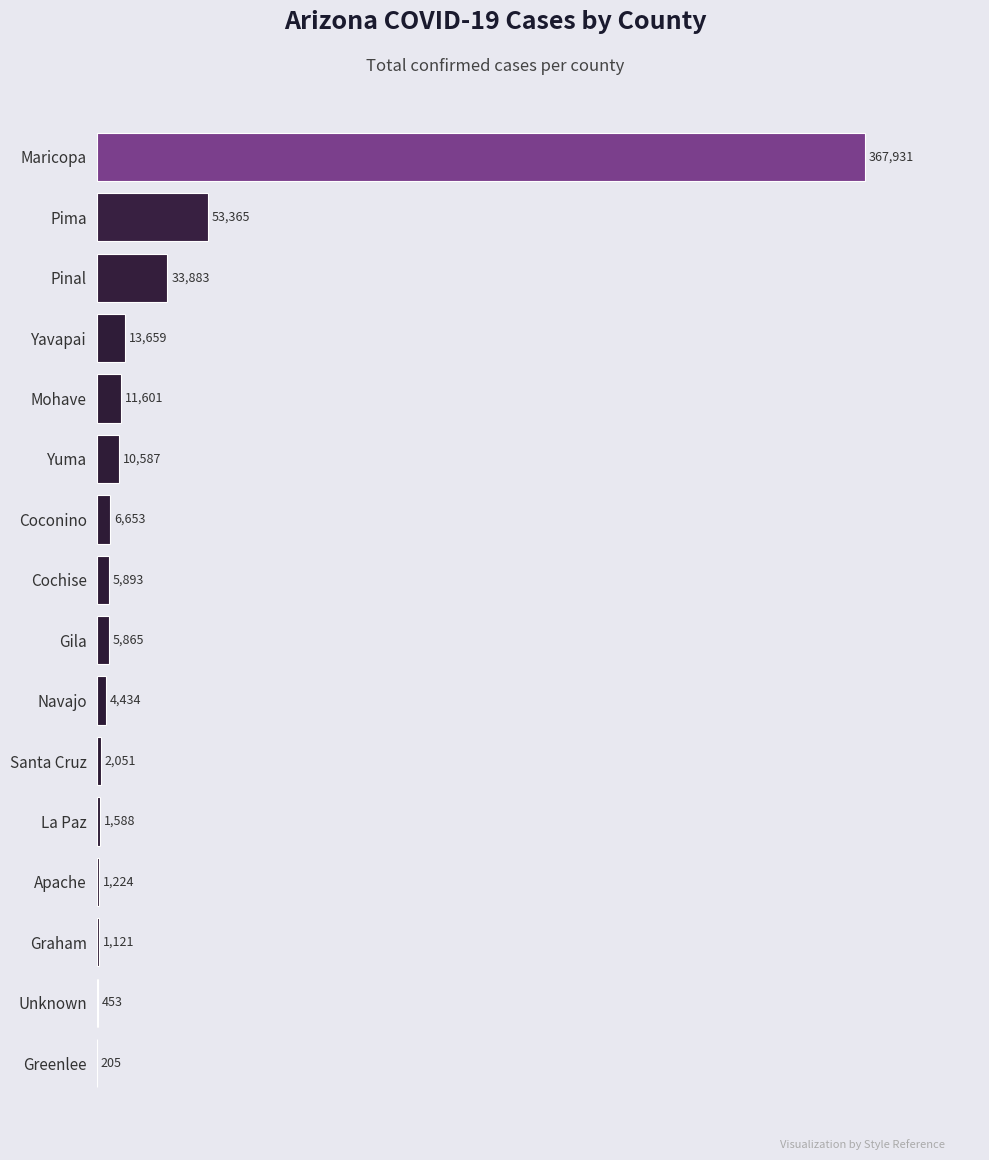

Which has a higher value, La Paz or Coconino?

Coconino